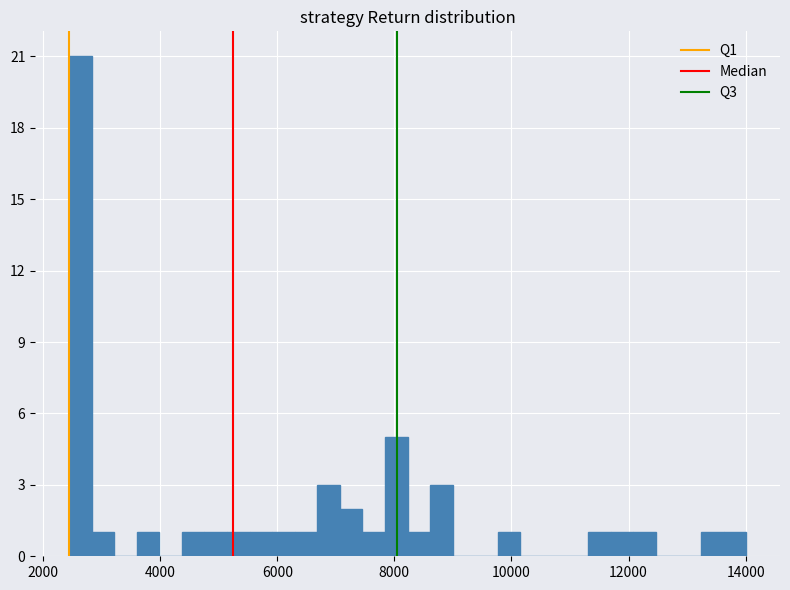

Read against the x-axis, roughly where is the centre of the tallest bar?

2600